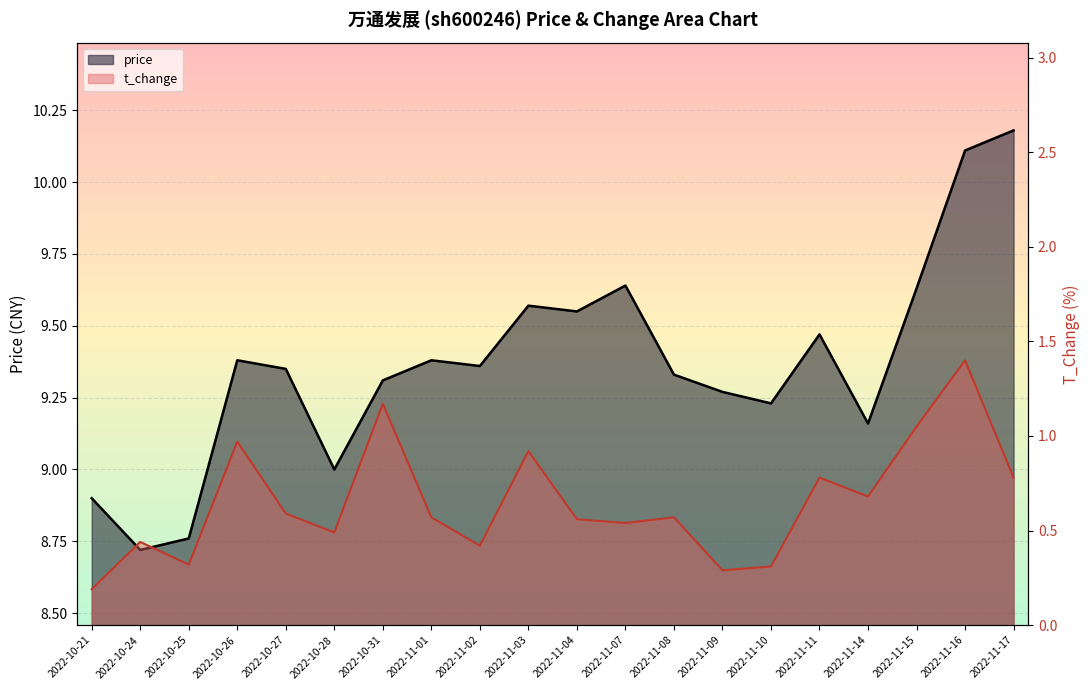

At which label does price first exceed 9?

2022-10-26